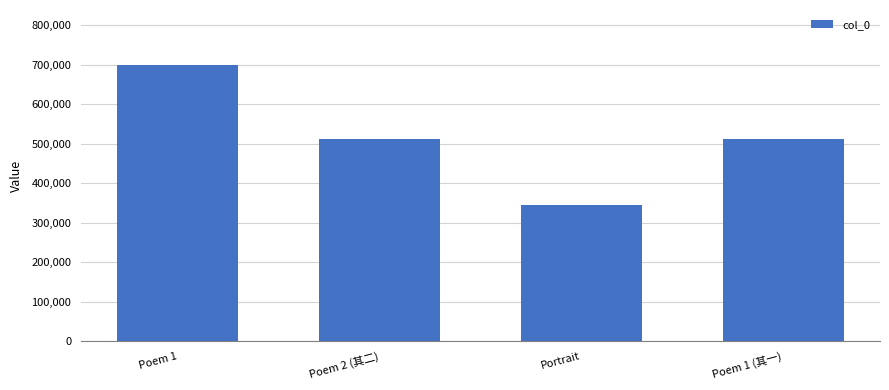

What is the label of the 2nd bar from the right?

Portrait